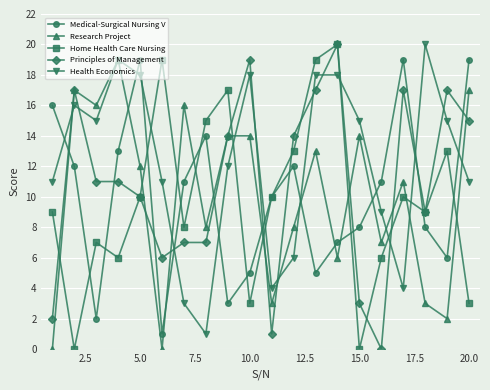

After their last crossing, which series has the higher values: Medical-Surgical Nursing V or Home Health Care Nursing?

Medical-Surgical Nursing V